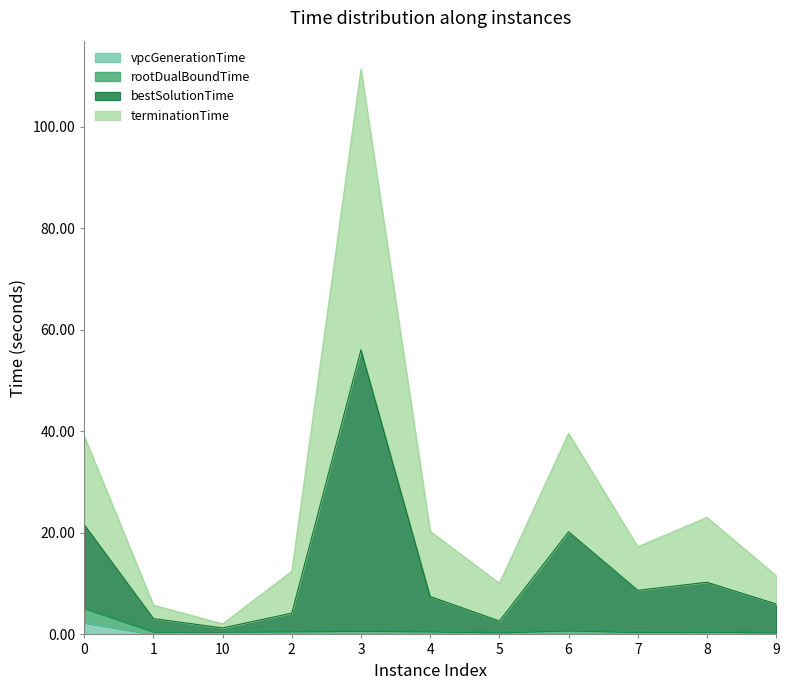

At which category is the sum across all series the highest?

3